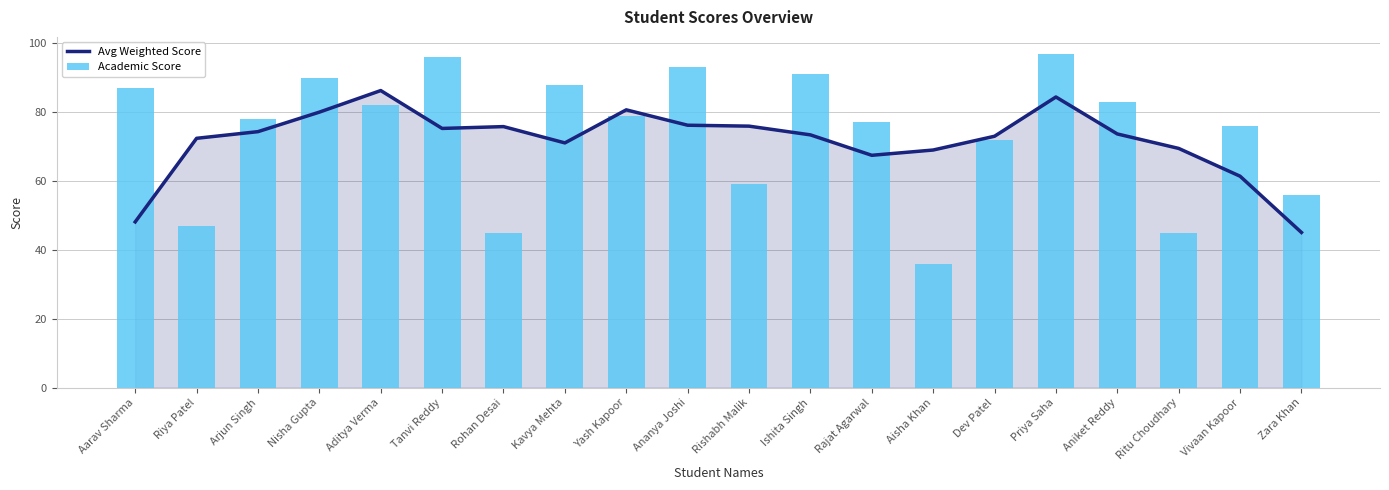

What is the spread (max minus min) of values at Tanvi Reddy?

20.7